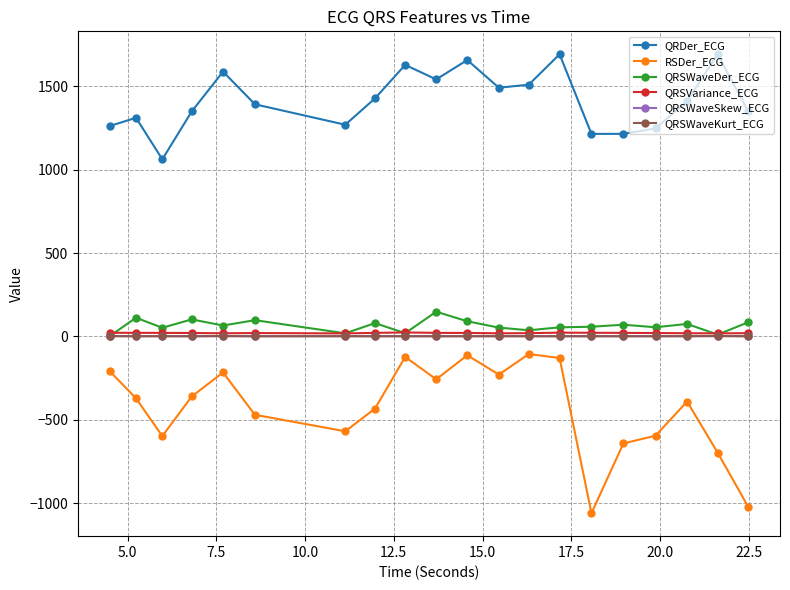

What are all the series names shown in the legend?

QRDer_ECG, RSDer_ECG, QRSWaveDer_ECG, QRSVariance_ECG, QRSWaveSkew_ECG, QRSWaveKurt_ECG